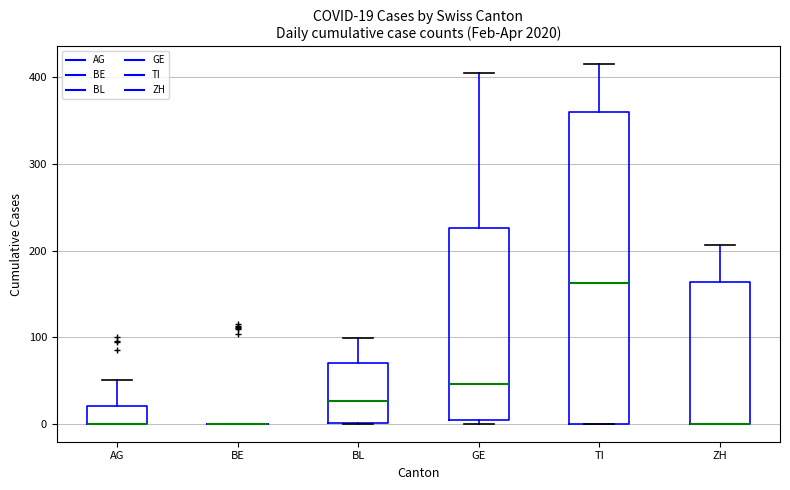

Comparing the boxes themselves (not the whiskers), which one is the tallest?

TI